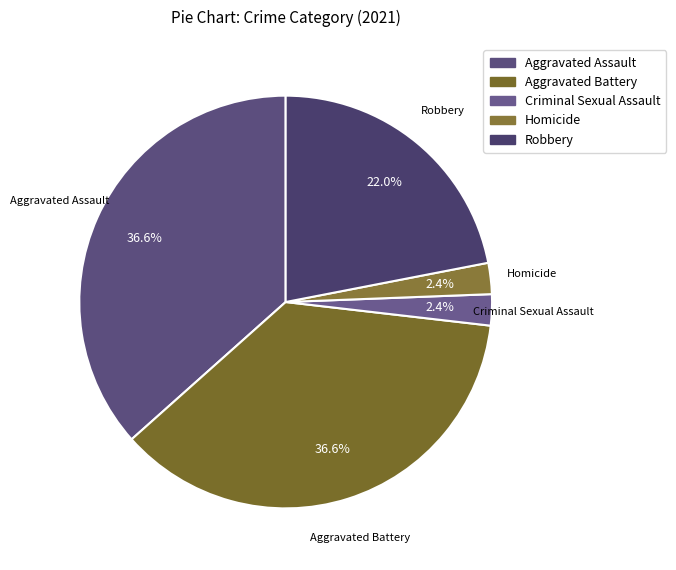

Does any single category account for the majority?

No